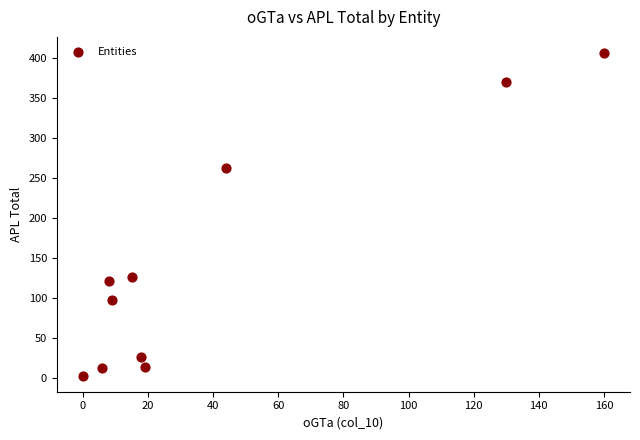

What is the range of Y values (max minus min)?

403